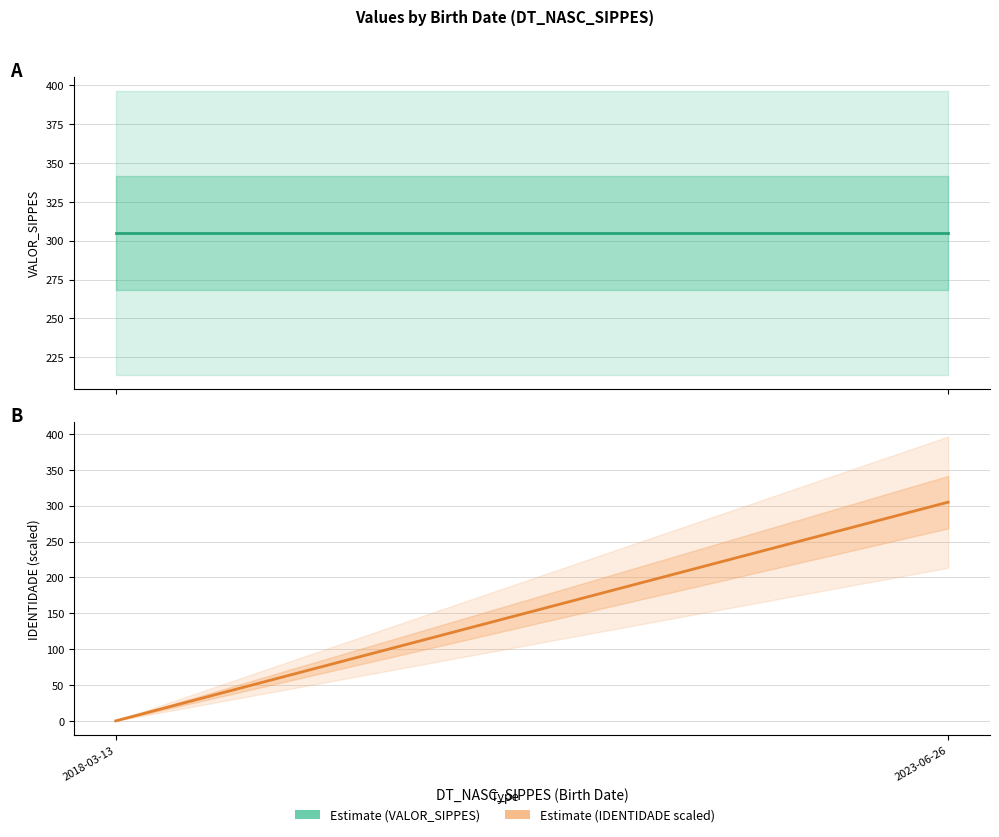

Reading left to right, what are all the values shown in this chart?

0.0	304.9